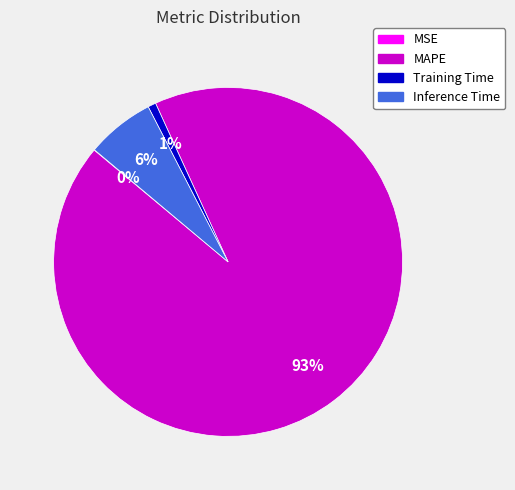

What is the largest slice in the pie chart?

MAPE